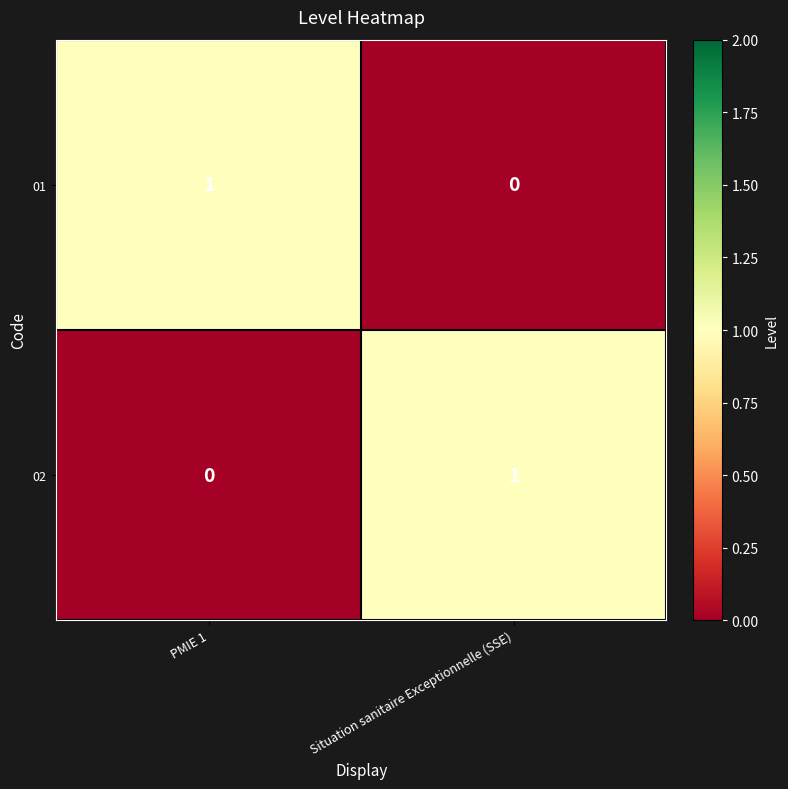

At which label does 02 reach its minimum?

PMIE 1